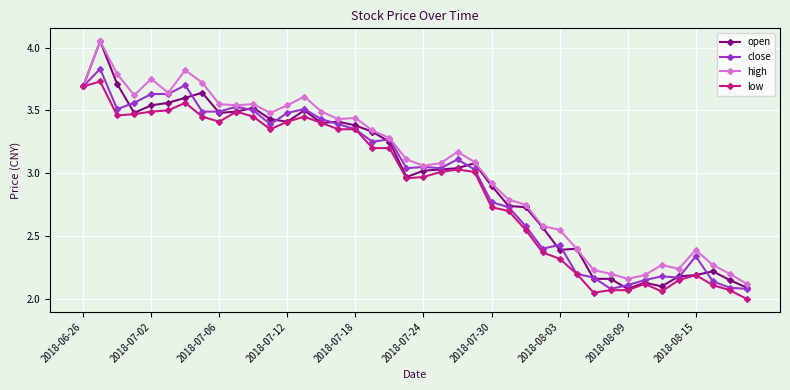

True or false: high has a value of 4.5 at 2018-07-18.

False